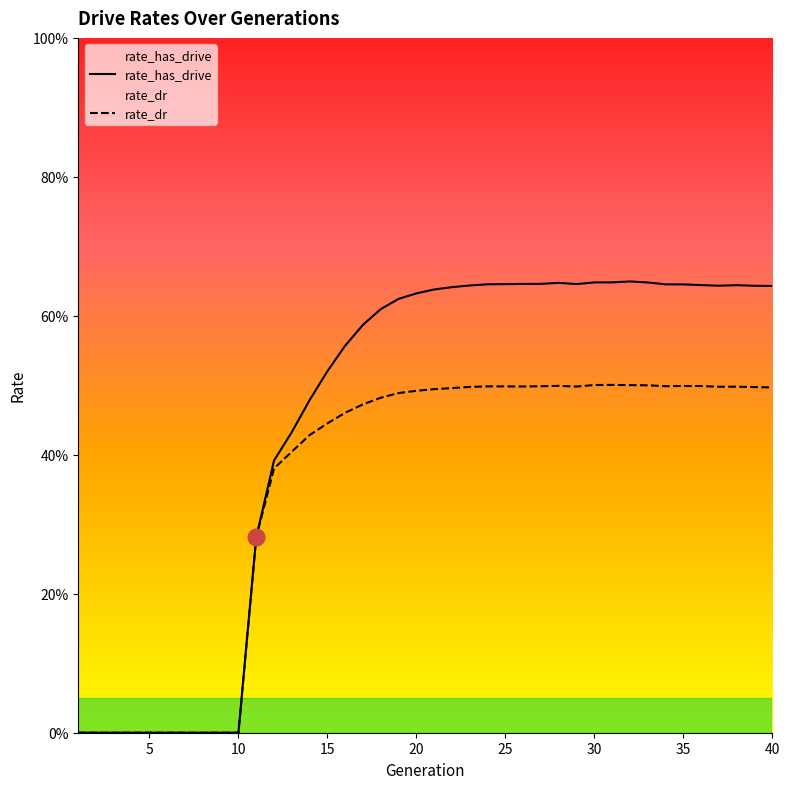

Reading left to right, what are all the values shown in this chart?

rate_has_drive: 0.0	0.0	0.0	0.0	0.0	0.0	0.0	0.0	0.0	0.0	0.3	0.4	0.4	0.5	0.5	0.6	0.6	0.6	0.6	0.6	0.6	0.6	0.6	0.6	0.6	0.6	0.6	0.6	0.6	0.6	0.6	0.6	0.6	0.6	0.6	0.6	0.6	0.6	0.6	0.6
rate_dr: 0.0	0.0	0.0	0.0	0.0	0.0	0.0	0.0	0.0	0.0	0.3	0.4	0.4	0.4	0.4	0.5	0.5	0.5	0.5	0.5	0.5	0.5	0.5	0.5	0.5	0.5	0.5	0.5	0.5	0.5	0.5	0.5	0.5	0.5	0.5	0.5	0.5	0.5	0.5	0.5